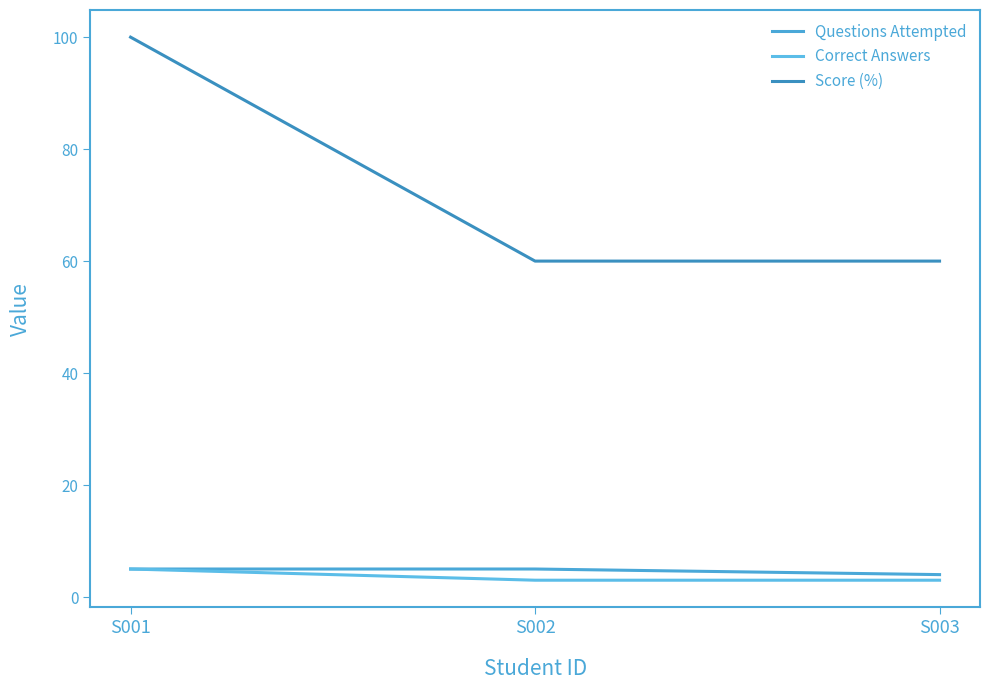

What is the value of the Correct Answers point at the 2nd from the left?

3